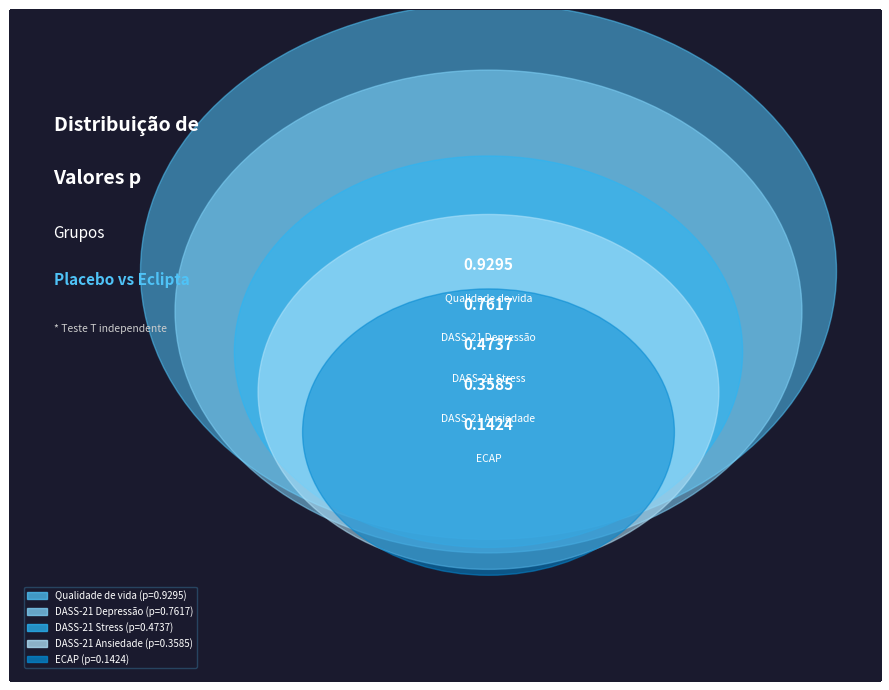

Does any single category account for the majority?

No